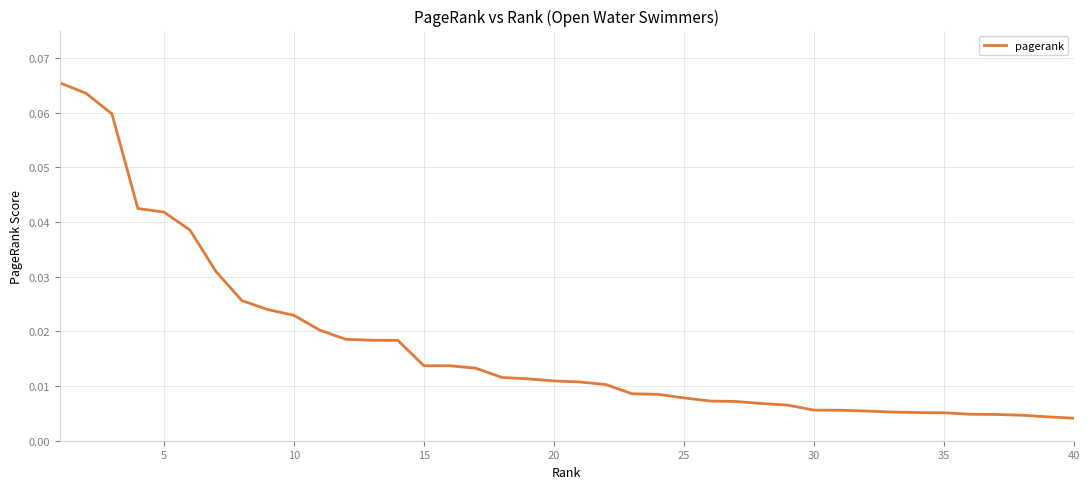

Reading right to left, extract all data points from this chart.

0.0	0.0	0.0	0.0	0.0	0.0	0.0	0.0	0.0	0.0	0.0	0.0	0.0	0.0	0.0	0.0	0.0	0.0	0.0	0.0	0.0	0.0	0.0	0.0	0.0	0.0	0.0	0.0	0.0	0.0	0.0	0.0	0.0	0.0	0.0	0.0	0.0	0.1	0.1	0.1